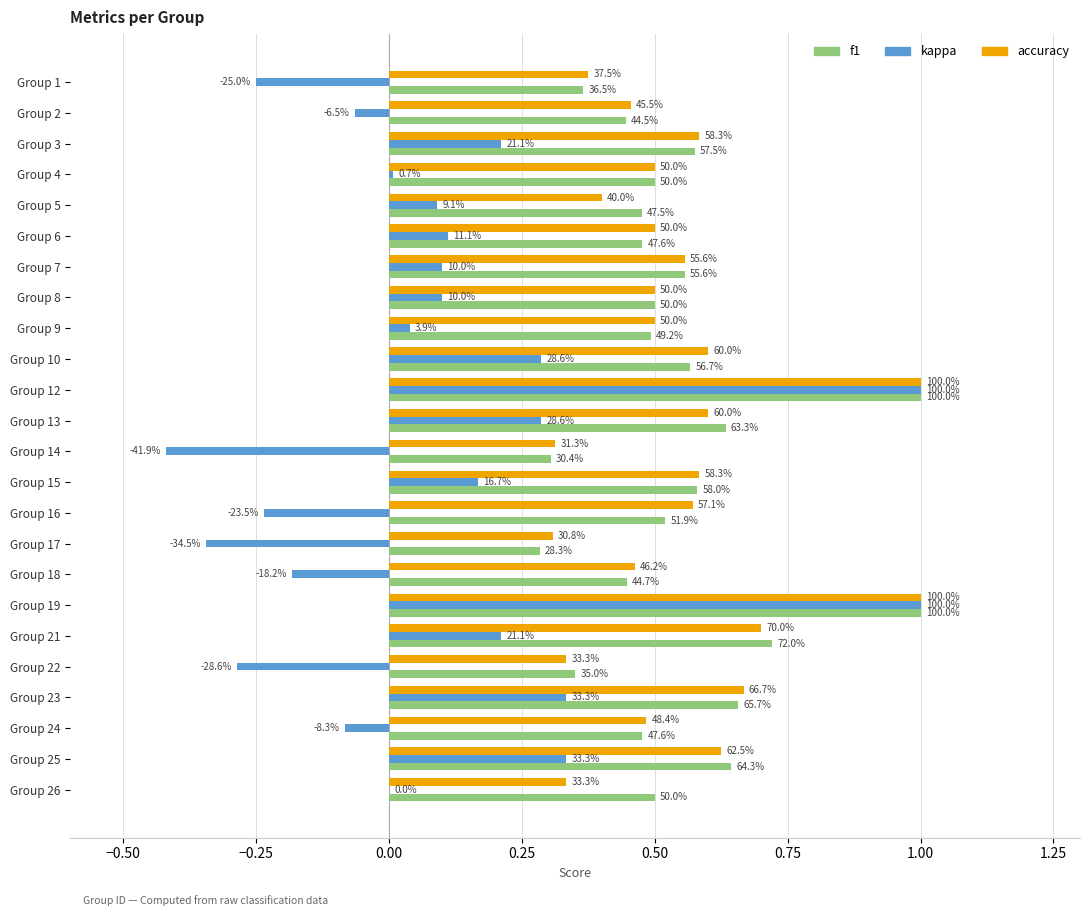

What are all the series names shown in the legend?

f1, kappa, accuracy